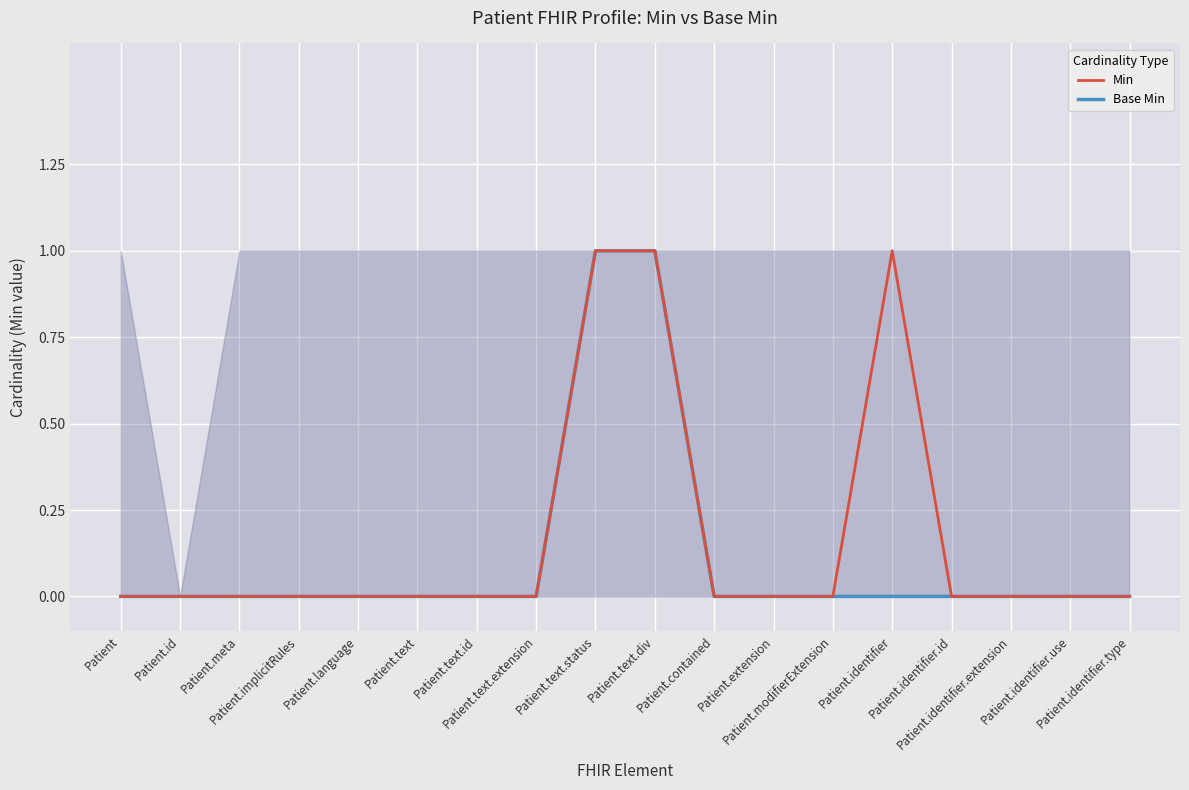

What is the label of the 4th point from the left?

Patient.implicitRules